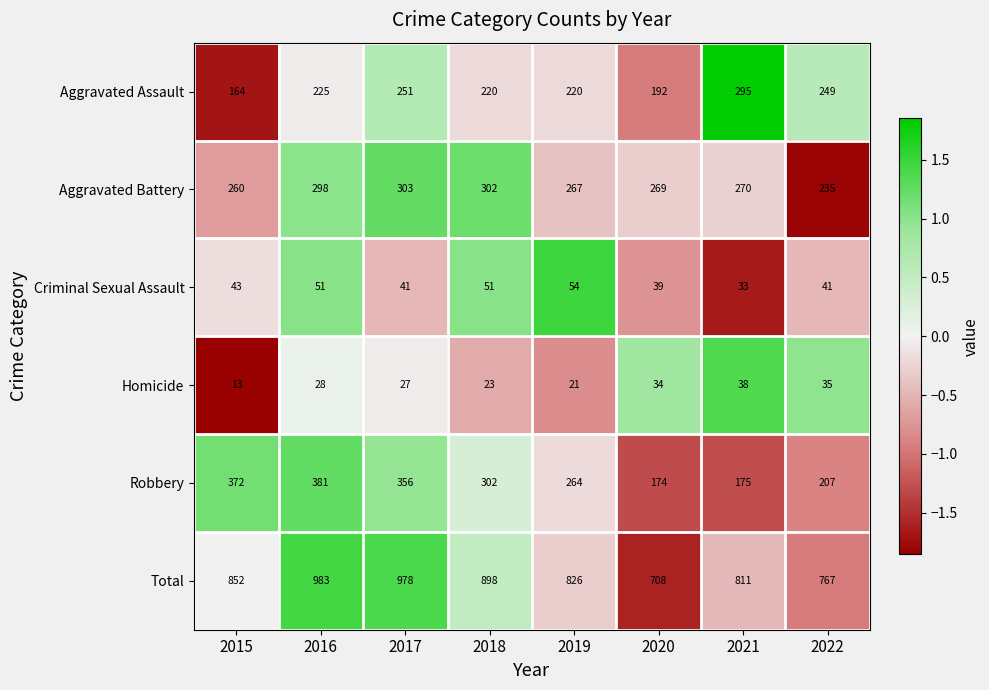

Which series changed the most between 2017 and 2019?

Total